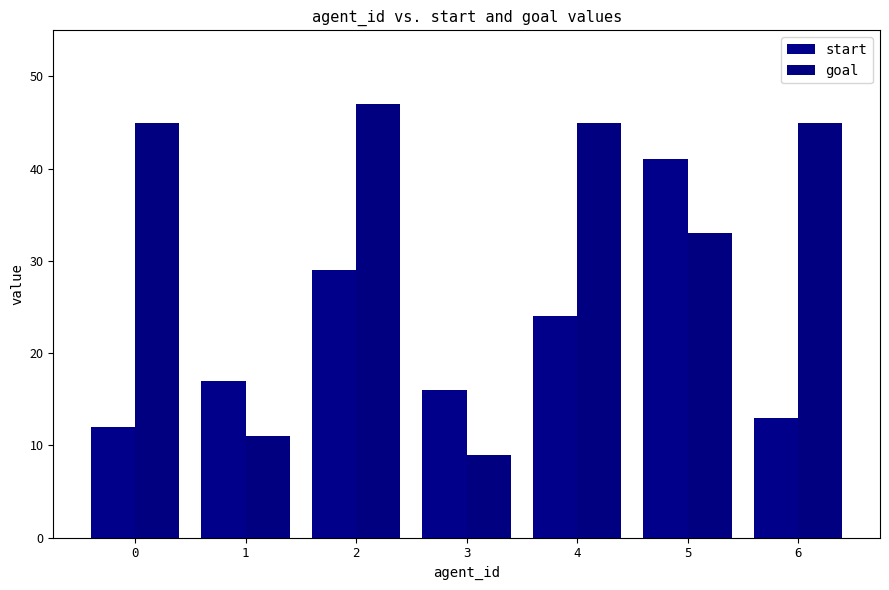

How many values in the goal series are below 45?

3